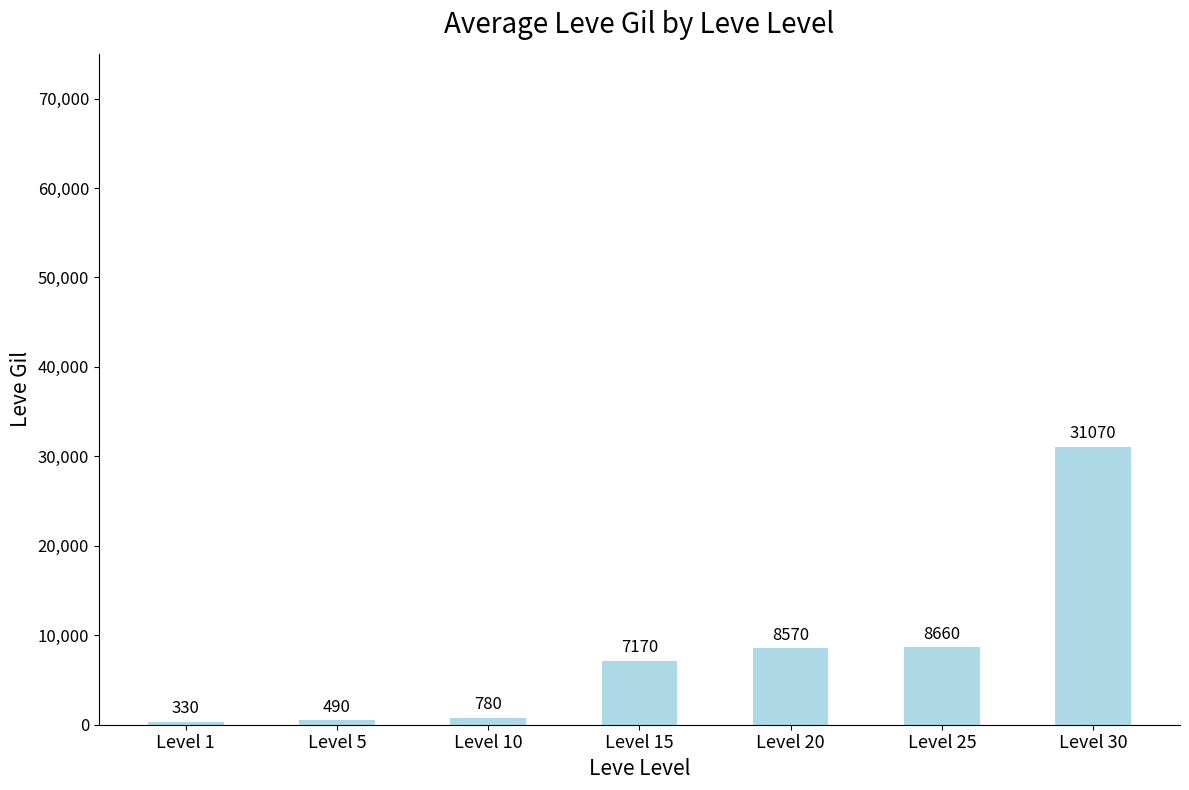

Rank the categories by value from lowest to highest.

Level 1, Level 5, Level 10, Level 15, Level 20, Level 25, Level 30